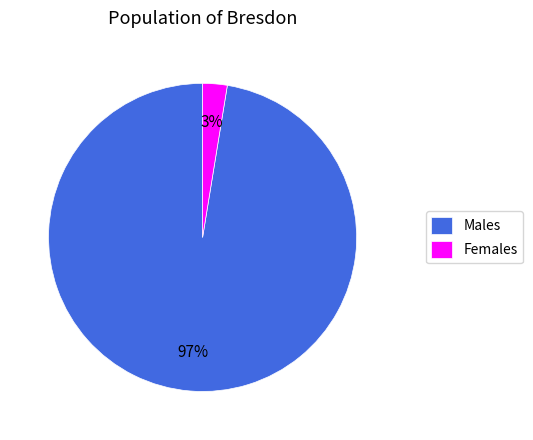

The Females slice represents 3% of the pie. True or false?

True